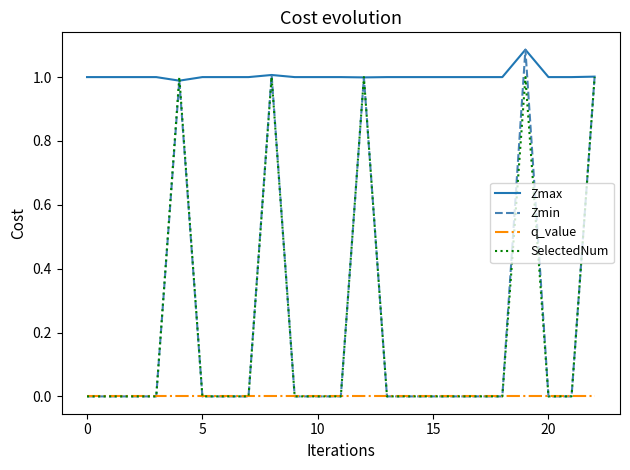

What is the lowest value of the Zmax series?

1.0